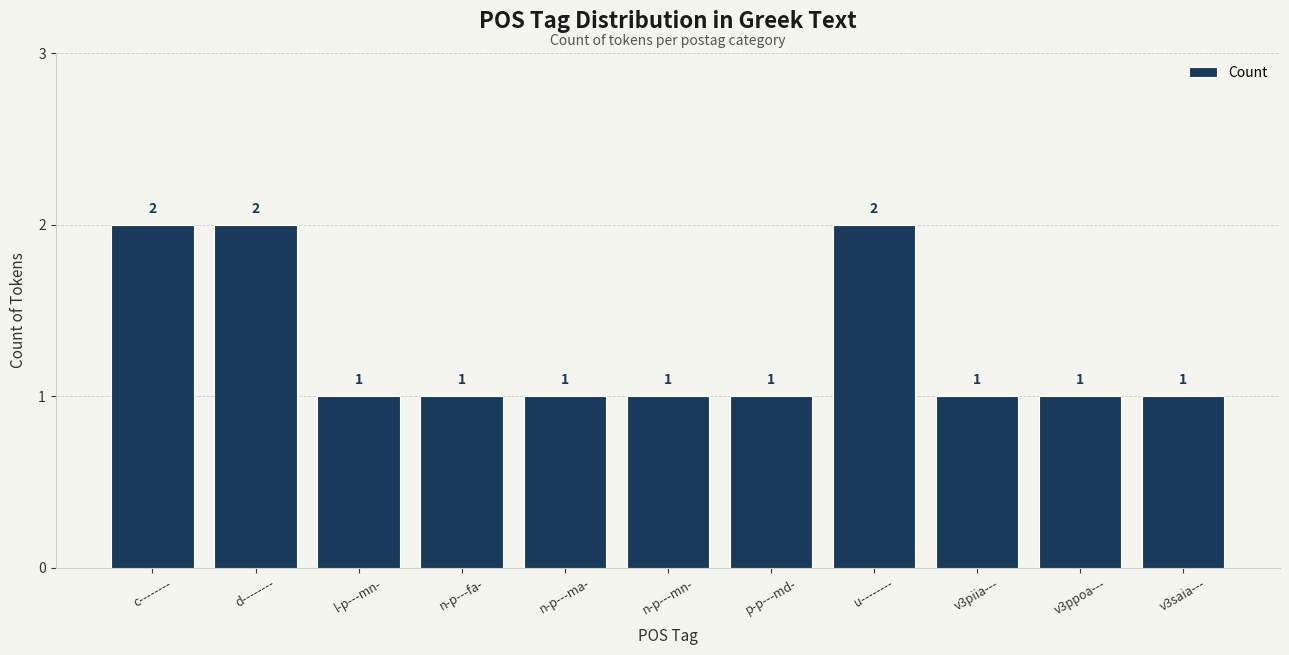

The value at p-p---md- is 1. True or false?

True